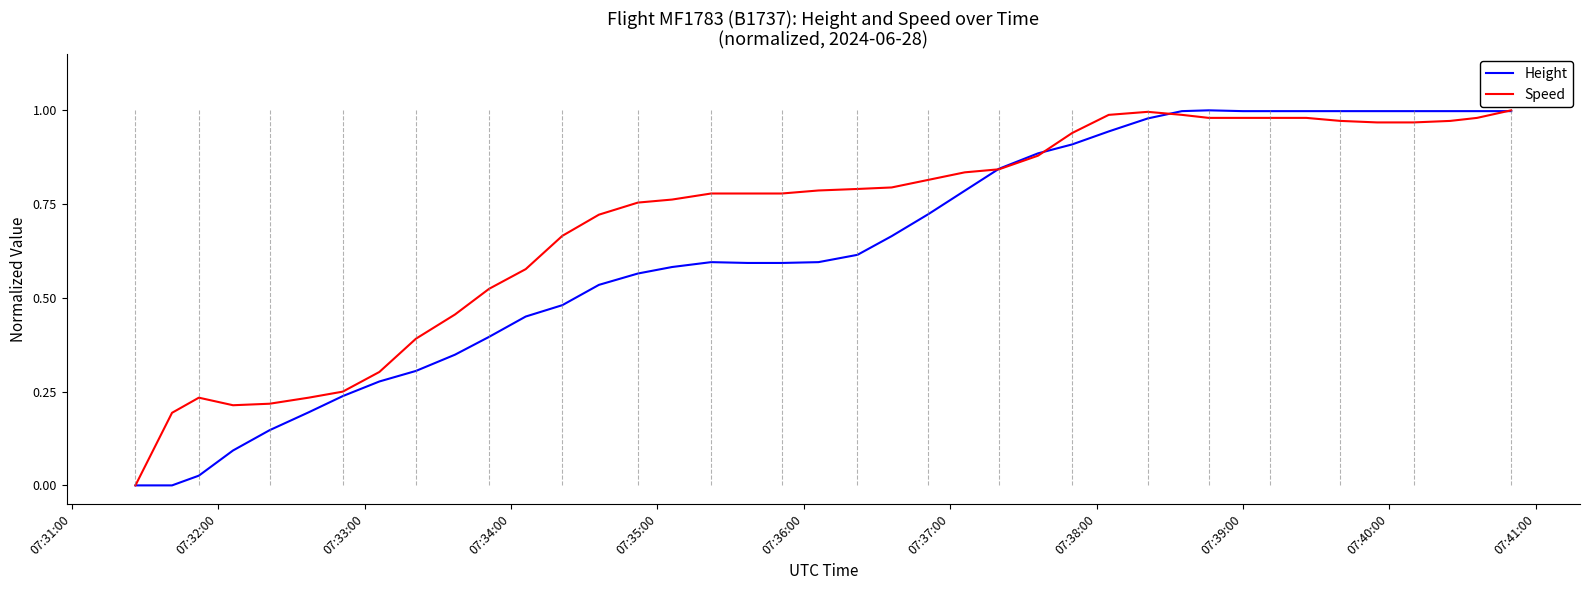

Which series has the largest total across all categories?

Speed